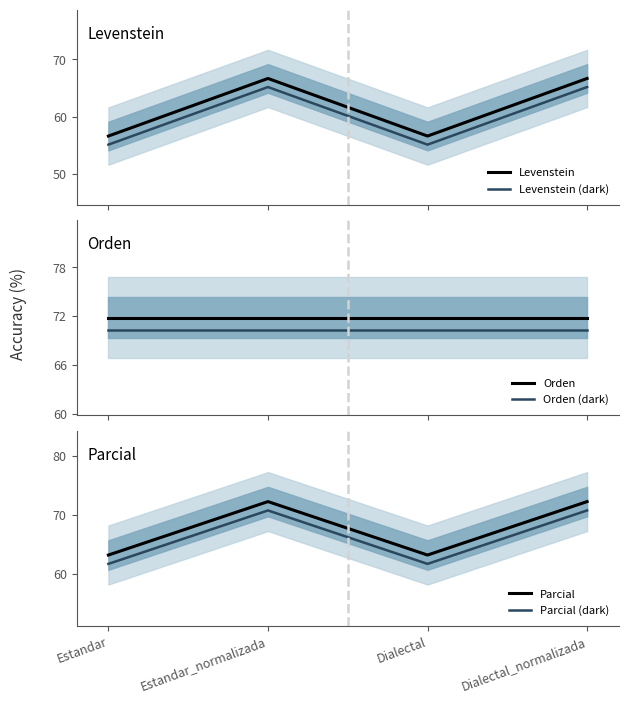

Between which two adjacent categories do Parcial and Orden first intersect?

Estandar and Estandar_normalizada